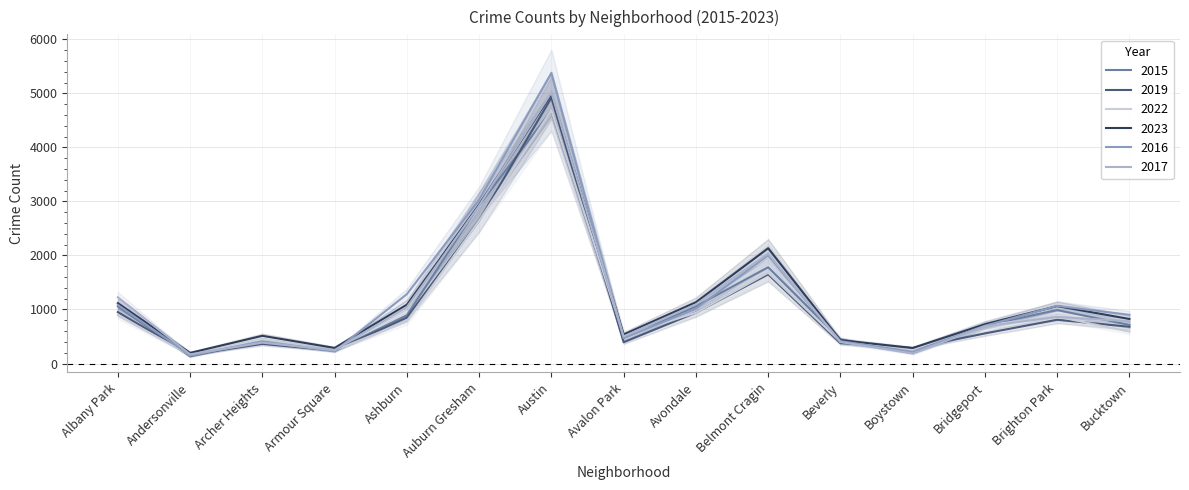

Reading left to right, list all the values displayed in this chart.

2015: Albany Park=1056	Andersonville=130	Archer Heights=414	Armour Square=238	Ashburn=894	Auburn Gresham=2931	Austin=4681	Avalon Park=474	Avondale=1058	Belmont Cragin=1783	Beverly=448	Boystown=192	Bridgeport=703	Brighton Park=990	Bucktown=714
2019: Albany Park=952	Andersonville=164	Archer Heights=363	Armour Square=239	Ashburn=851	Auburn Gresham=2649	Austin=4920	Avalon Park=394	Avondale=942	Belmont Cragin=1652	Beverly=377	Boystown=285	Bridgeport=557	Brighton Park=810	Bucktown=680
2022: Albany Park=896	Andersonville=154	Archer Heights=430	Armour Square=243	Ashburn=782	Auburn Gresham=2646	Austin=4688	Avalon Park=513	Avondale=940	Belmont Cragin=1680	Beverly=406	Boystown=258	Bridgeport=708	Brighton Park=869	Bucktown=589
2023: Albany Park=1117	Andersonville=197	Archer Heights=513	Armour Square=288	Ashburn=1089	Auburn Gresham=2943	Austin=4984	Avalon Park=538	Avondale=1134	Belmont Cragin=2134	Beverly=432	Boystown=287	Bridgeport=727	Brighton Park=1063	Bucktown=824
2016: Albany Park=1084	Andersonville=149	Archer Heights=410	Armour Square=226	Ashburn=1284	Auburn Gresham=3031	Austin=5380	Avalon Park=469	Avondale=1015	Belmont Cragin=2006	Beverly=413	Boystown=216	Bridgeport=699	Brighton Park=1067	Bucktown=901
2017: Albany Park=1226	Andersonville=169	Archer Heights=386	Armour Square=248	Ashburn=1045	Auburn Gresham=2925	Austin=5016	Avalon Park=501	Avondale=1094	Belmont Cragin=2036	Beverly=397	Boystown=187	Bridgeport=688	Brighton Park=863	Bucktown=783